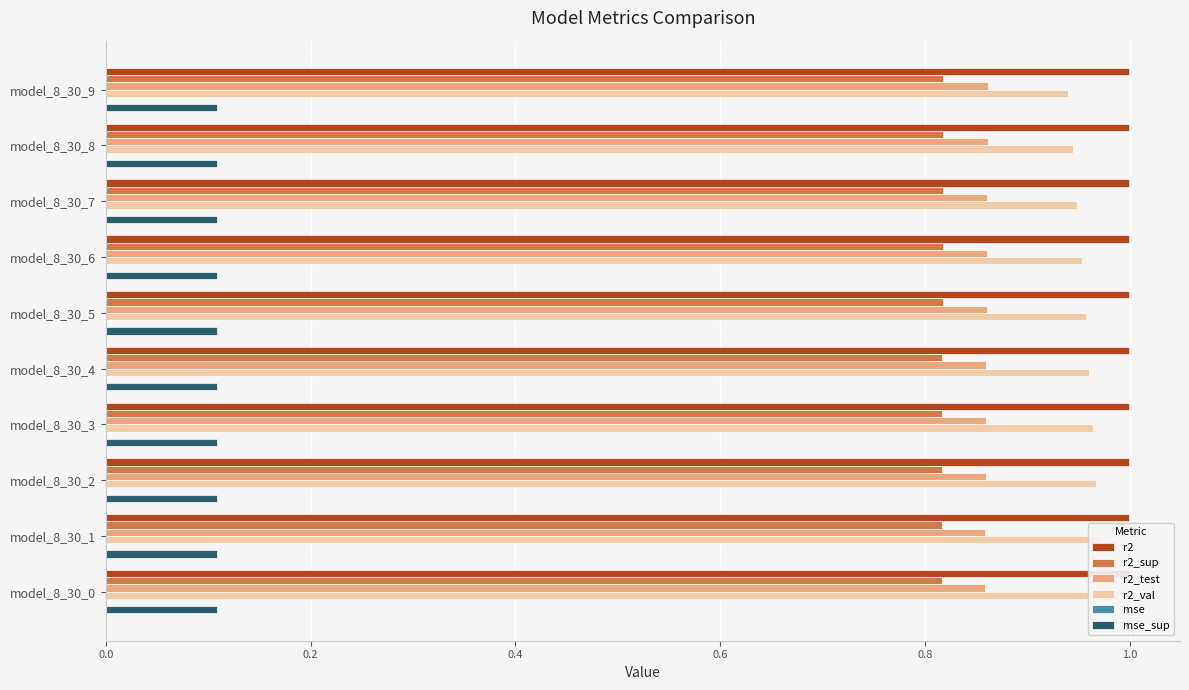

At which label does mse_sup reach its peak?

model_8_30_0